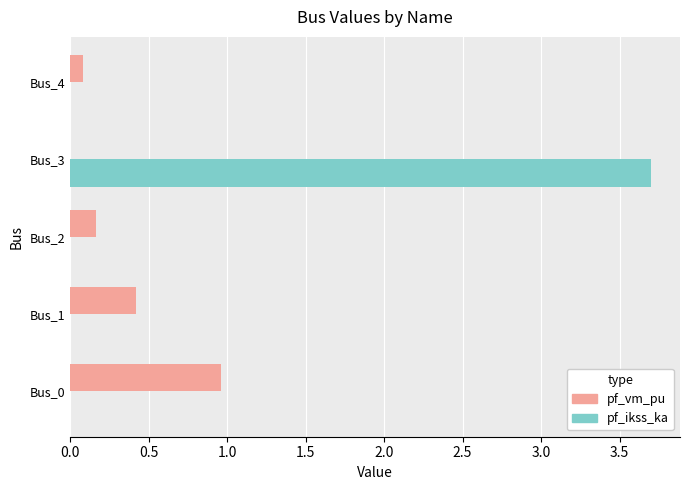

The pf_ikss_ka series shows 1.8 at Bus_4. True or false?

False